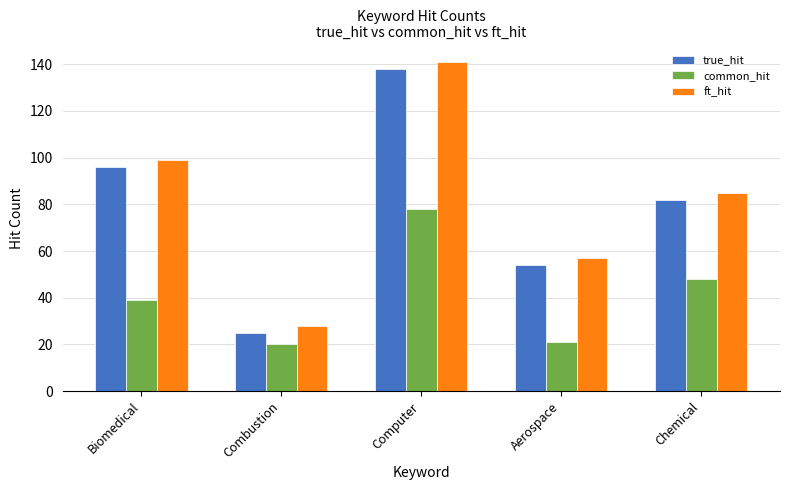

How many categories are shown in the chart?

5